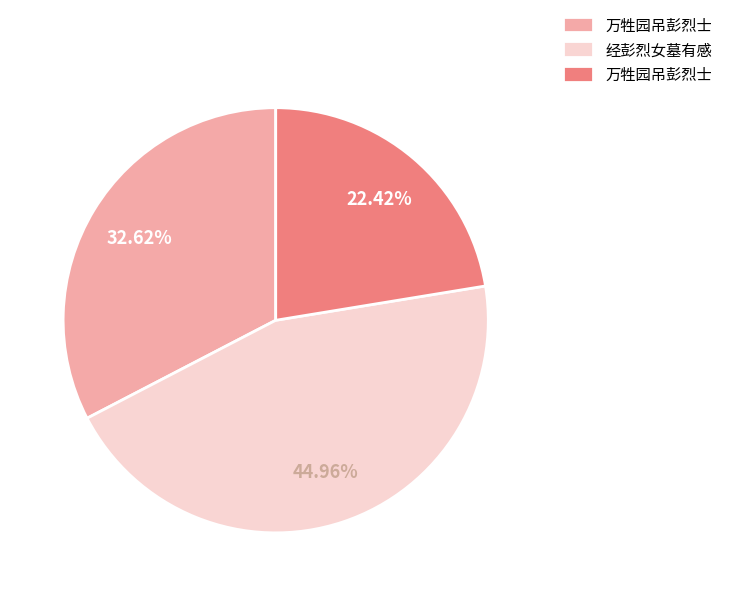

Does any single category account for the majority?

No